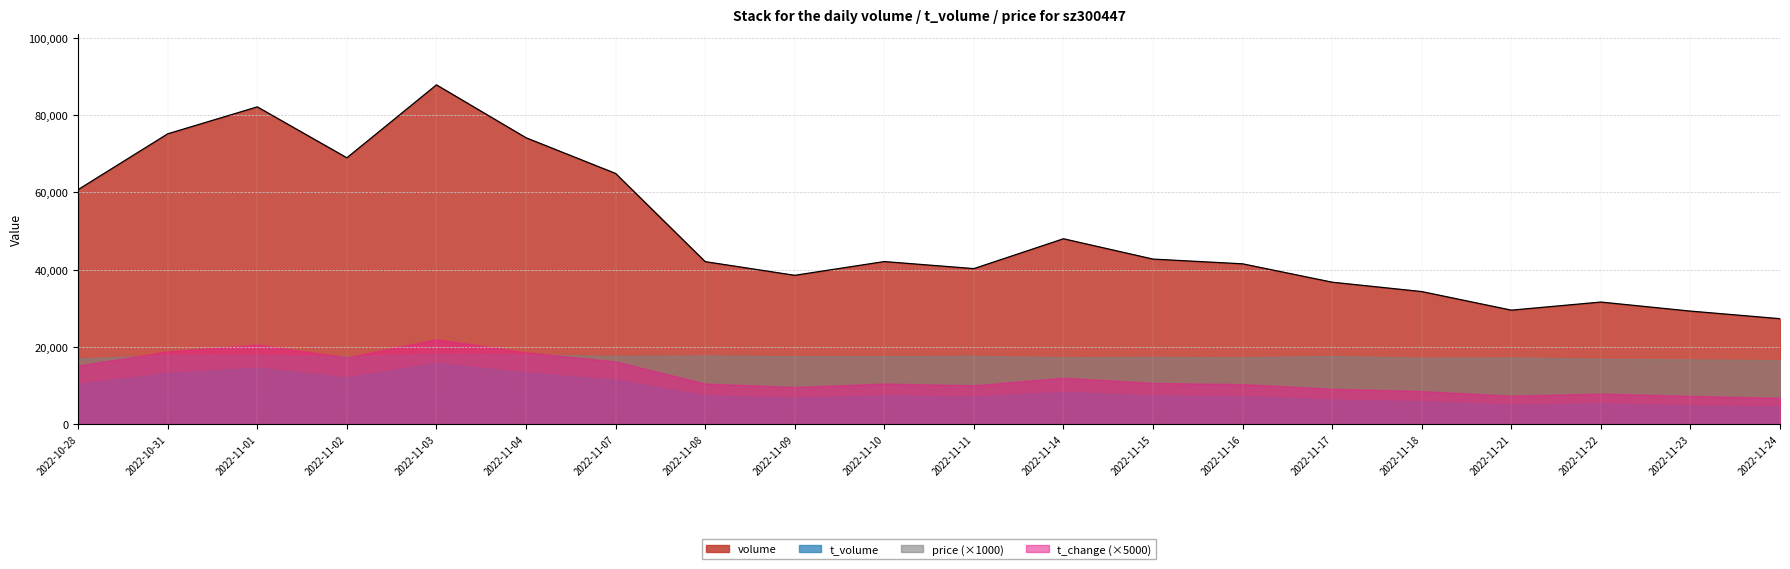

True or false: price has a value of 29.9 at 2022-11-21.

False